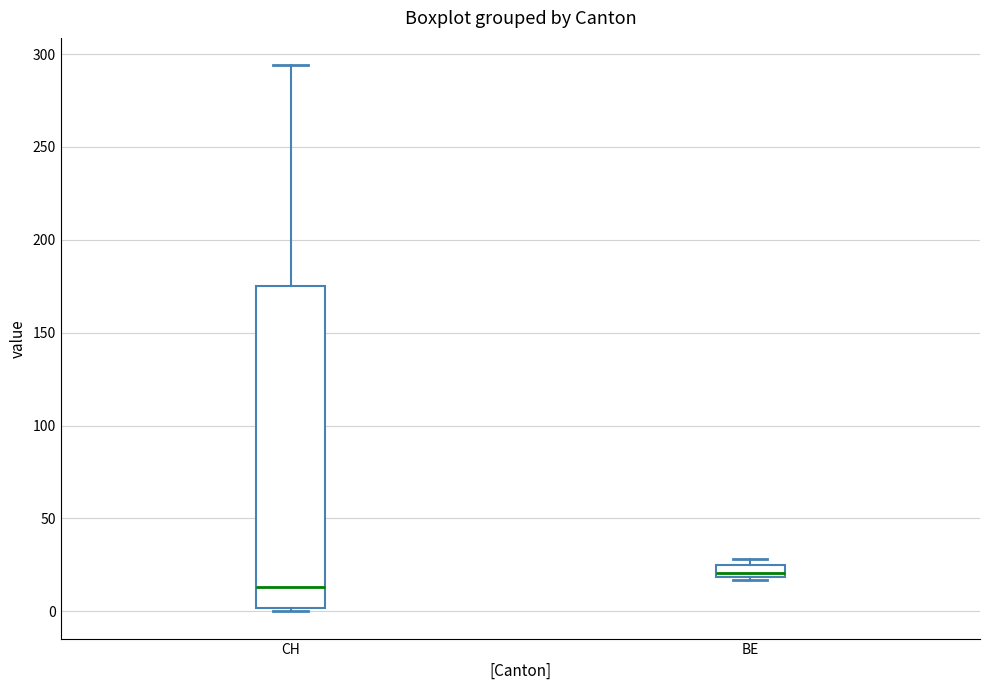

Which box is the tallest, from its lower edge to its upper edge?

CH